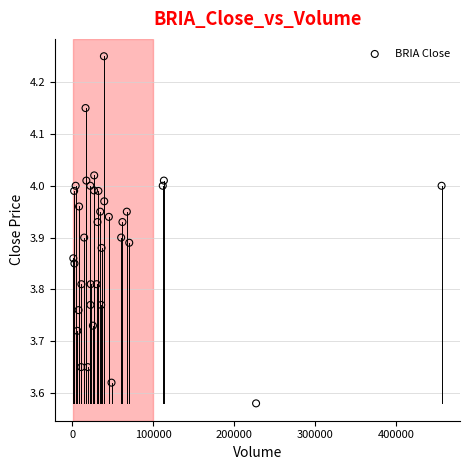

What is the range of X values (max minus min)?

455000.0